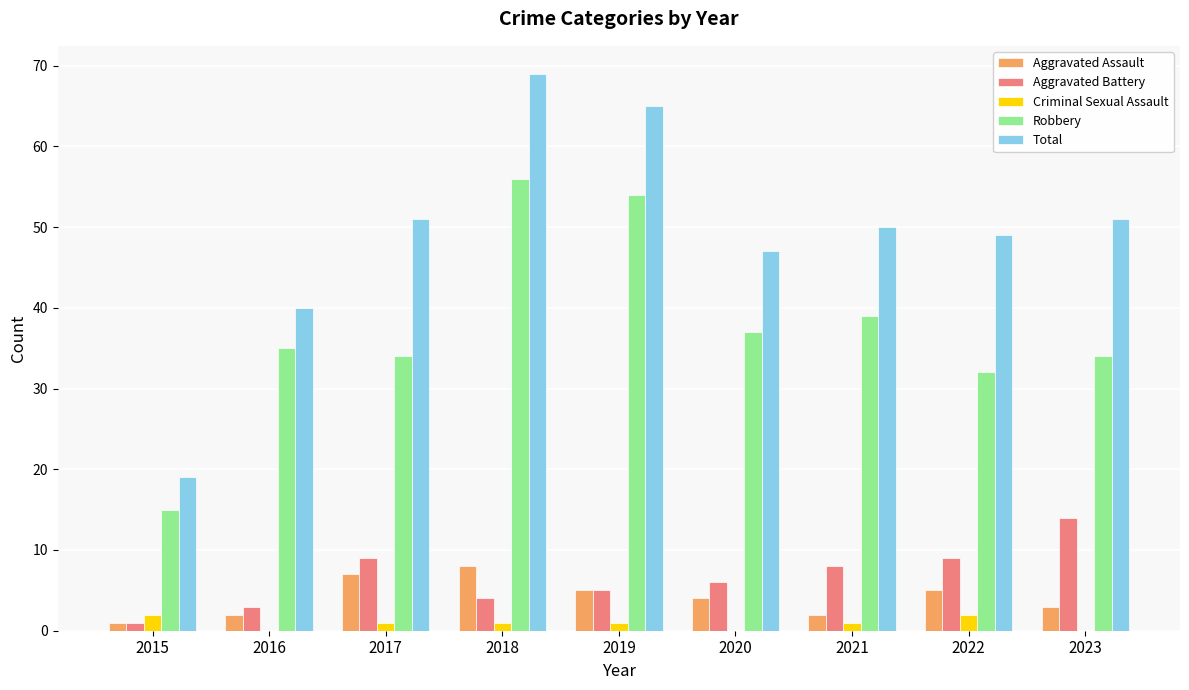

What is the sum of the Robbery values at 2022 and 2021?

71